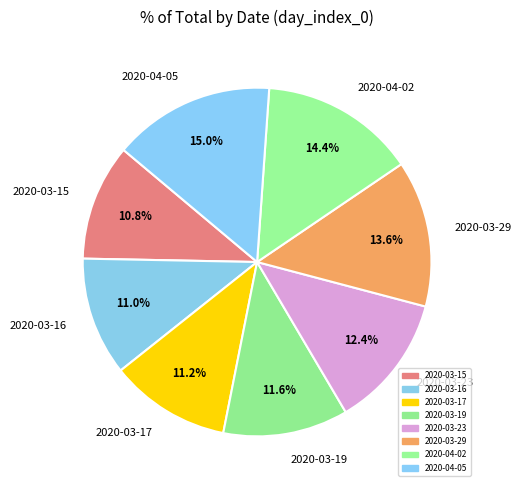

How many slices are in this pie chart?

8